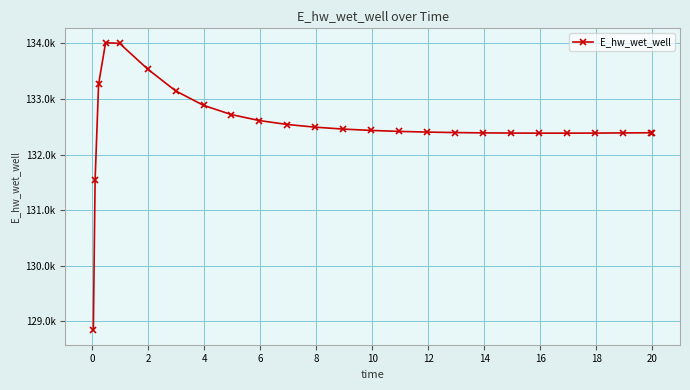

Does the chart have visible grid lines?

Yes